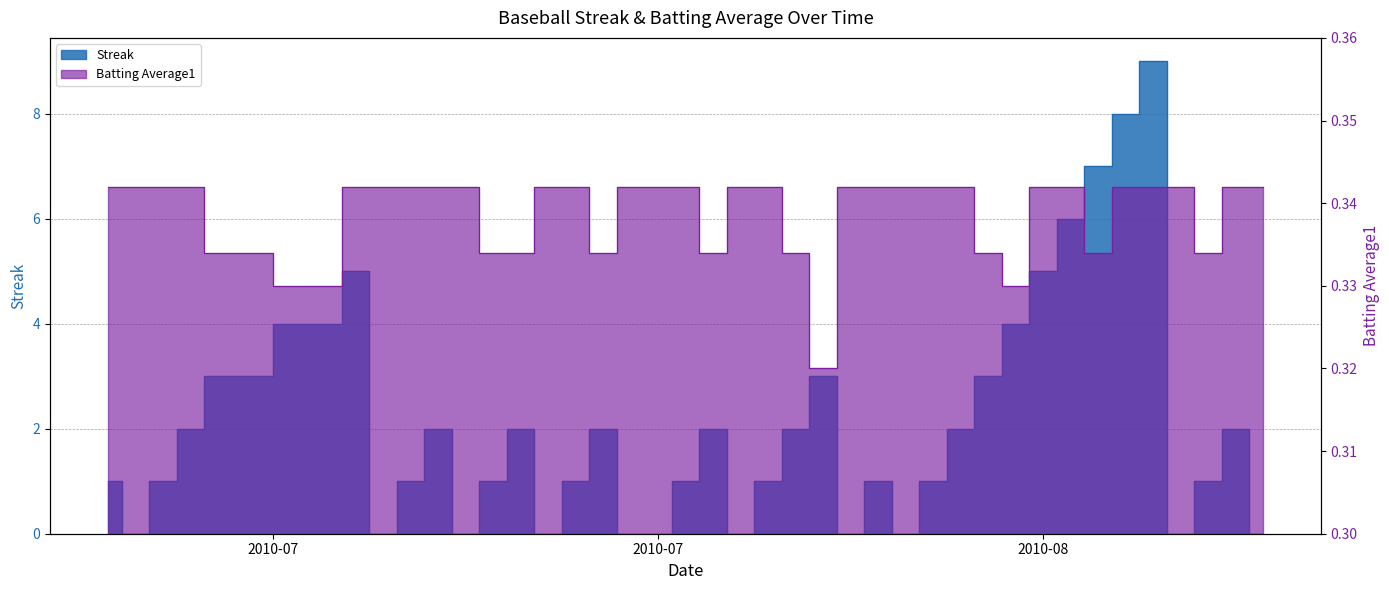

How many lines are shown in the chart?

2